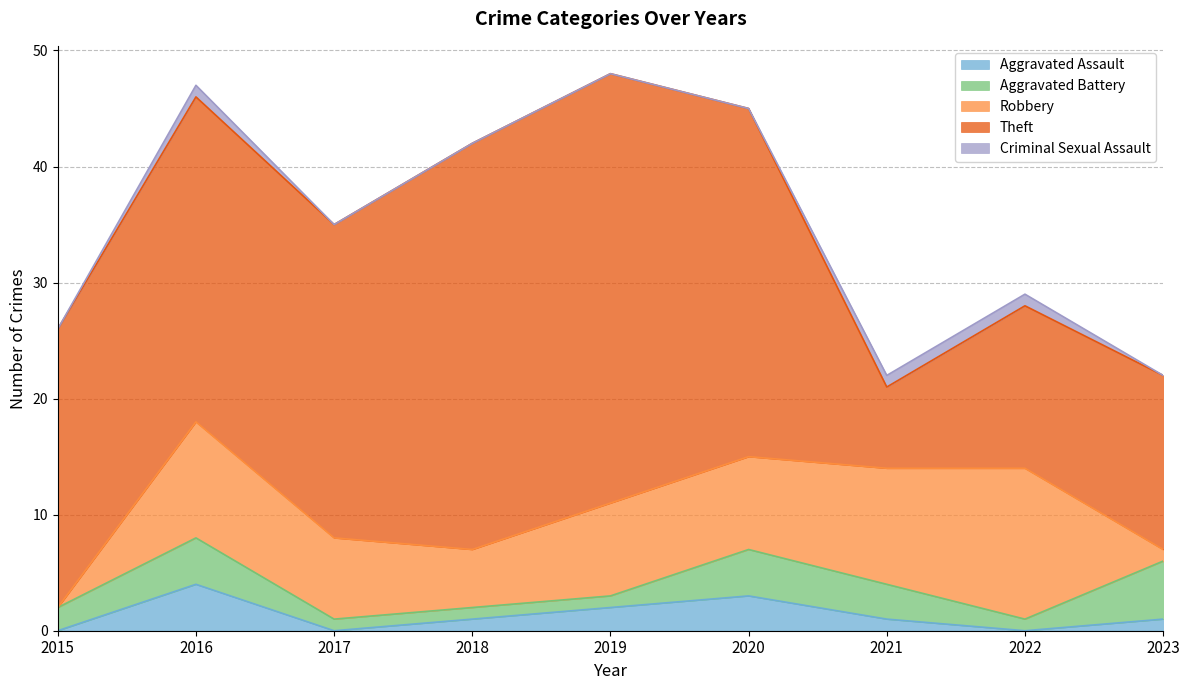

Between 2017 and 2016, which is larger?

2016